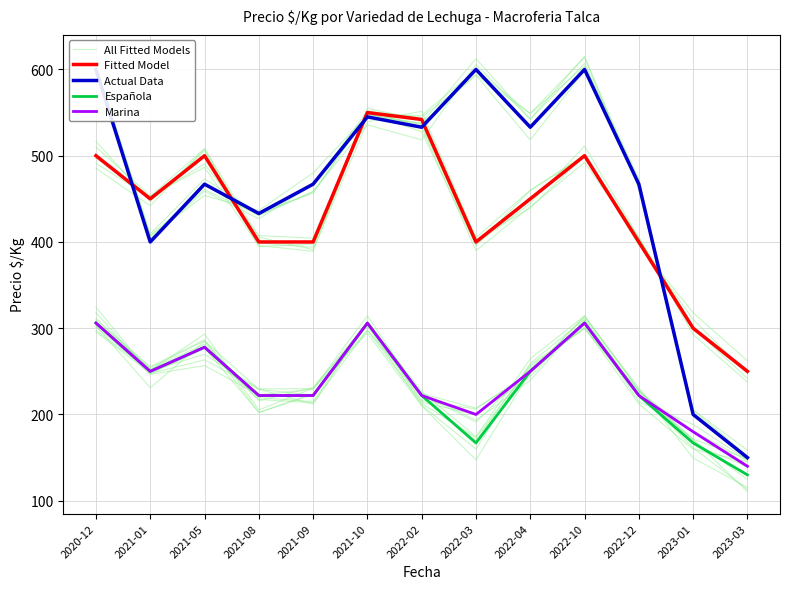

True or false: Española and Marina cross at least once.

False